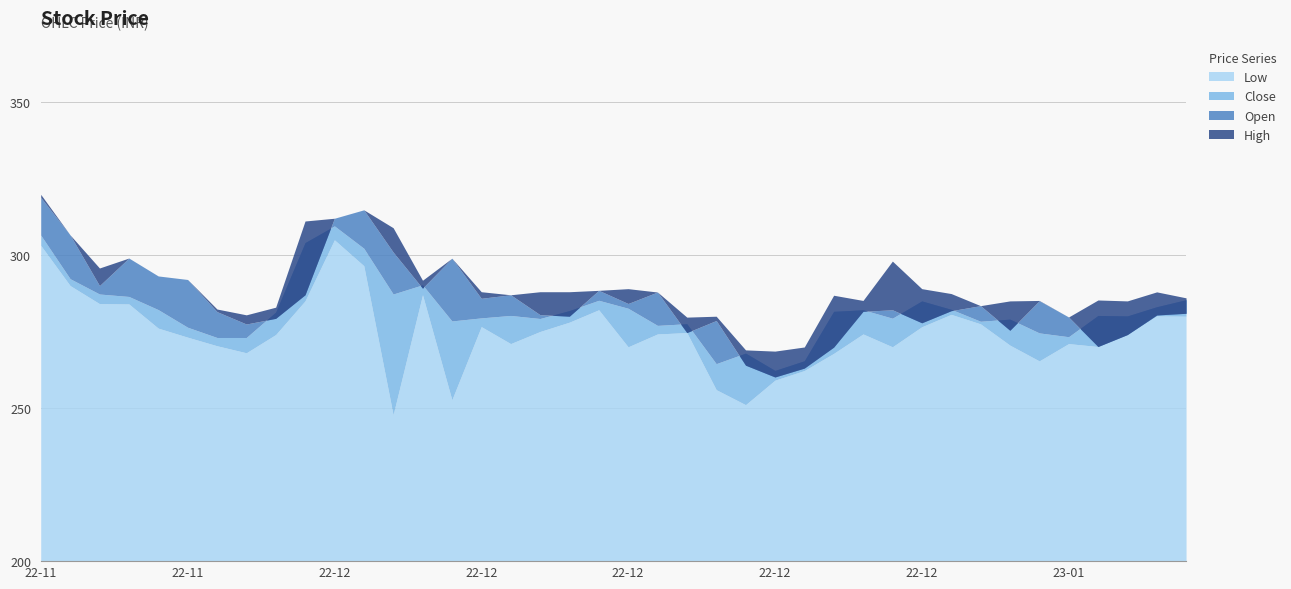

How many data points does each series have?

40